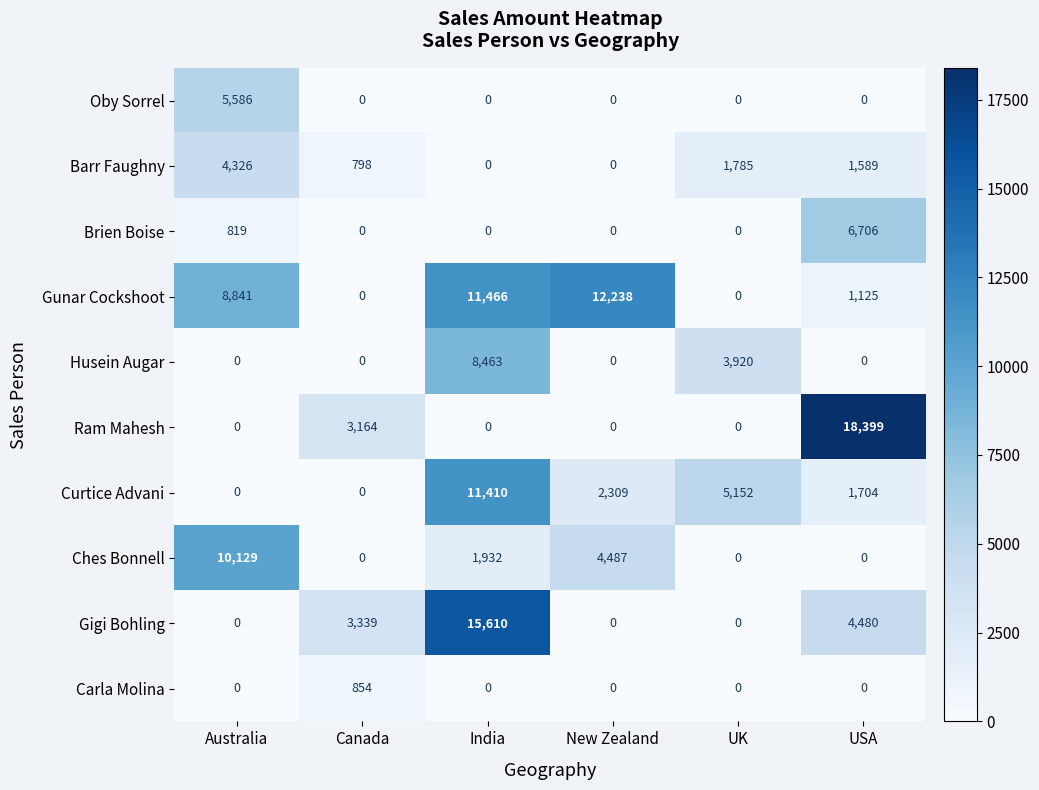

Which label corresponds to the largest value in the chart?

USA